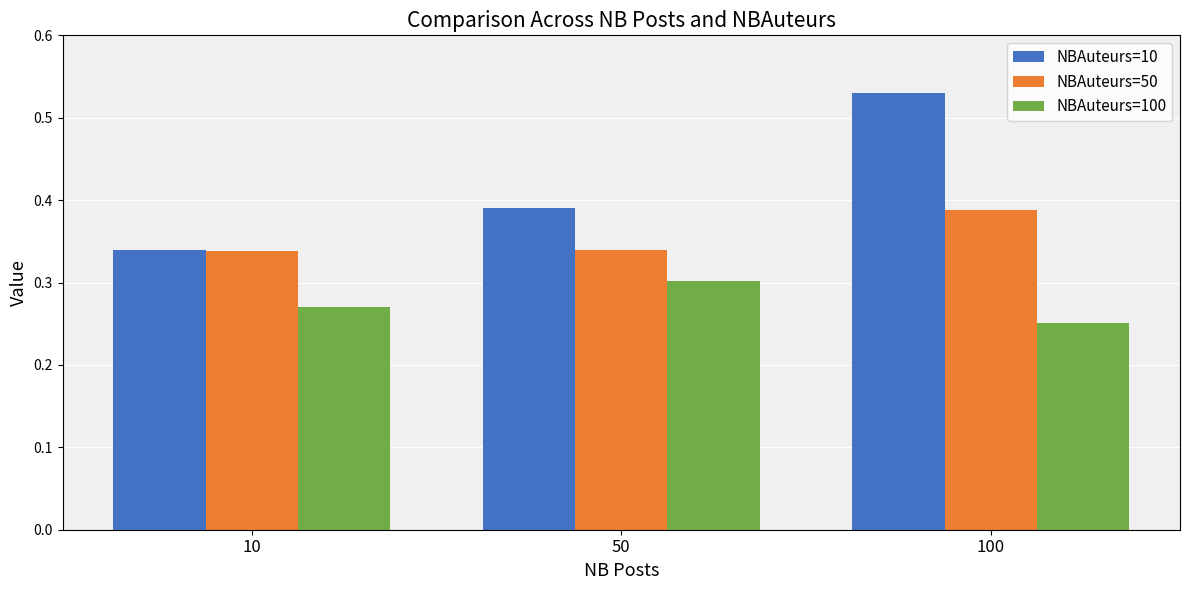

At which category is the sum across all series the highest?

100